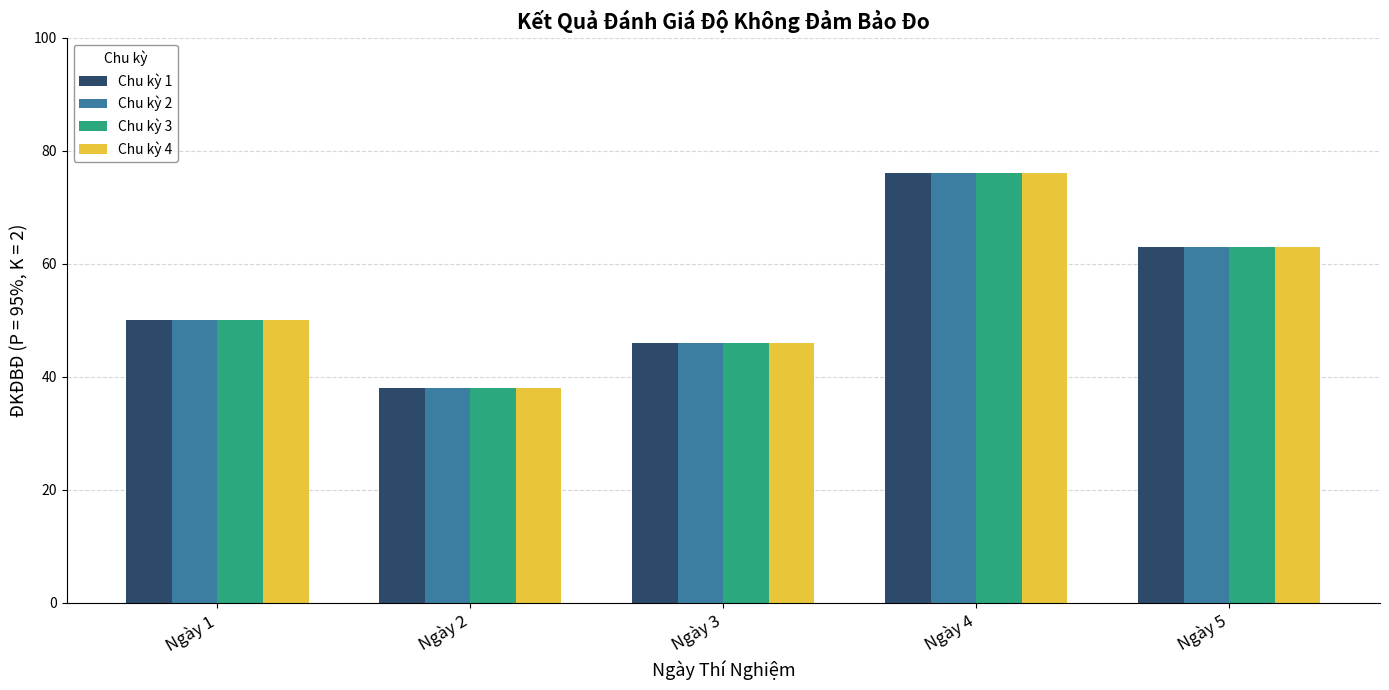

What is the value of the Chu kỳ 3 bar at the 5th from the left?

63